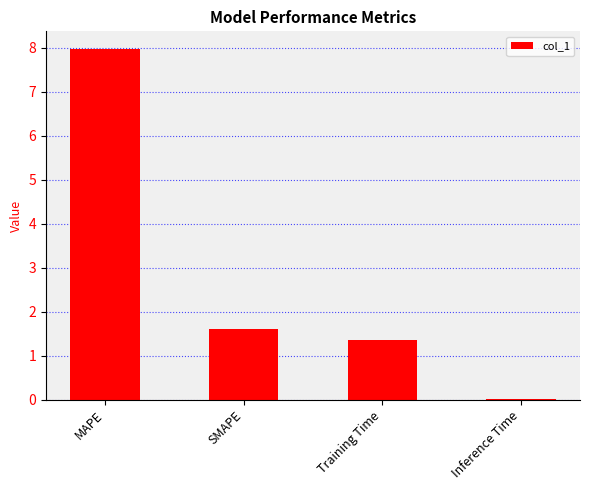

Where is the data nearest to the value 3?

SMAPE